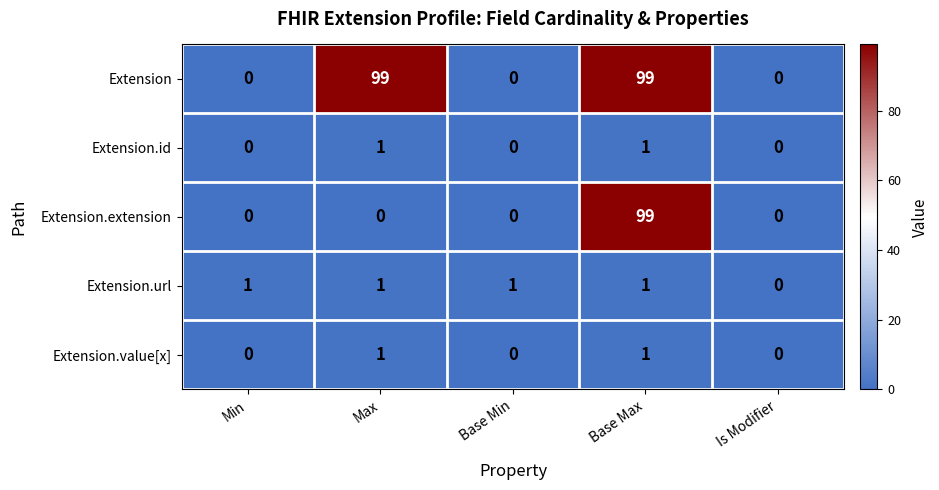

What is the maximum value shown in the chart?

99